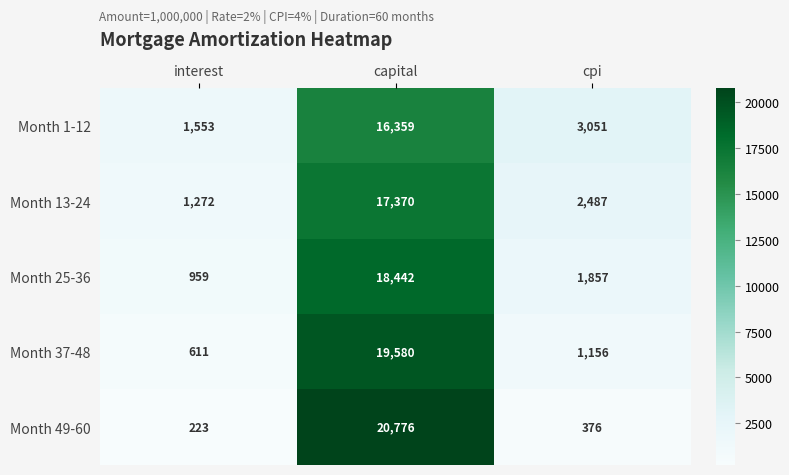

At how many categories does at least one series exceed 15007?

1